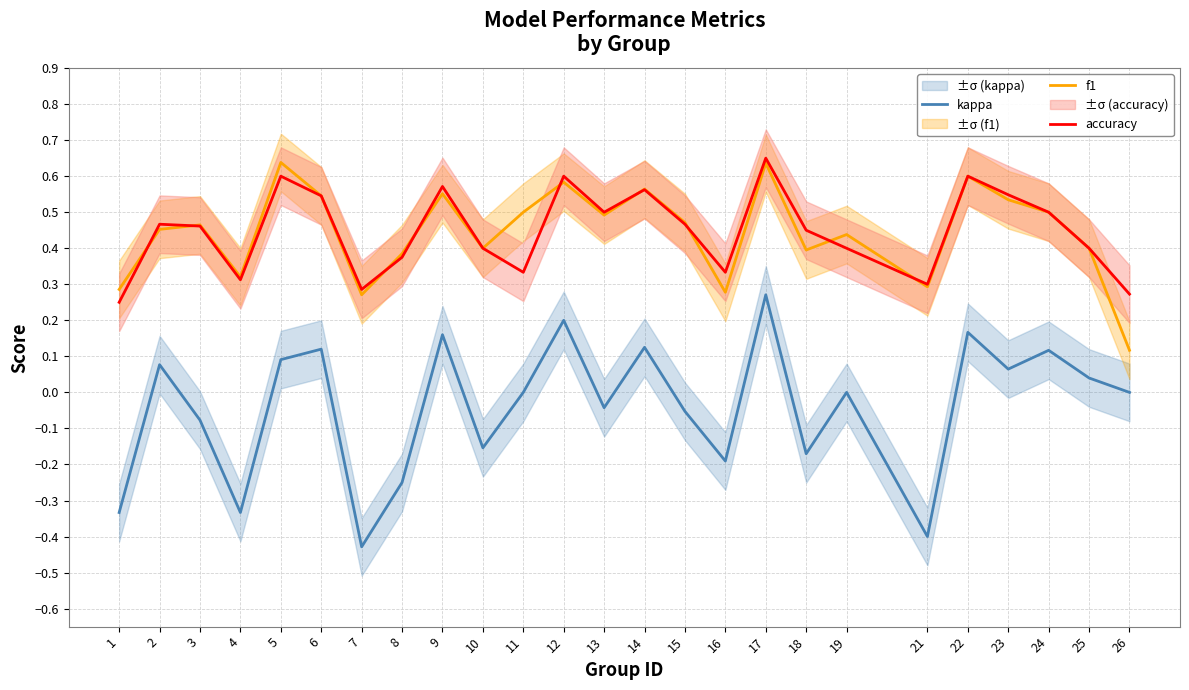

True or false: accuracy has more than 2 interior local peaks.

True